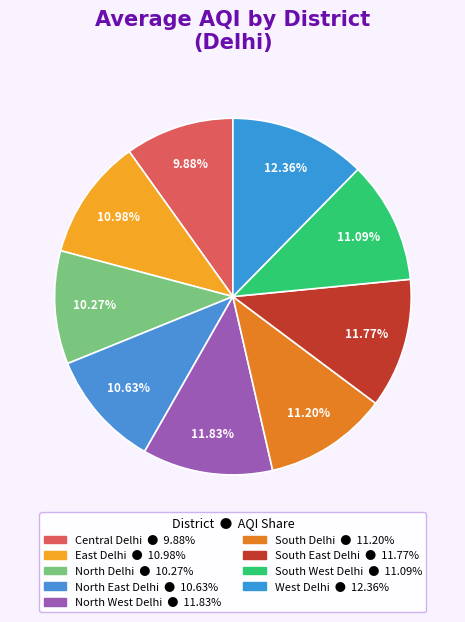

Rank the categories by value from lowest to highest.

Central Delhi, North Delhi, North East Delhi, East Delhi, South West Delhi, South Delhi, South East Delhi, North West Delhi, West Delhi